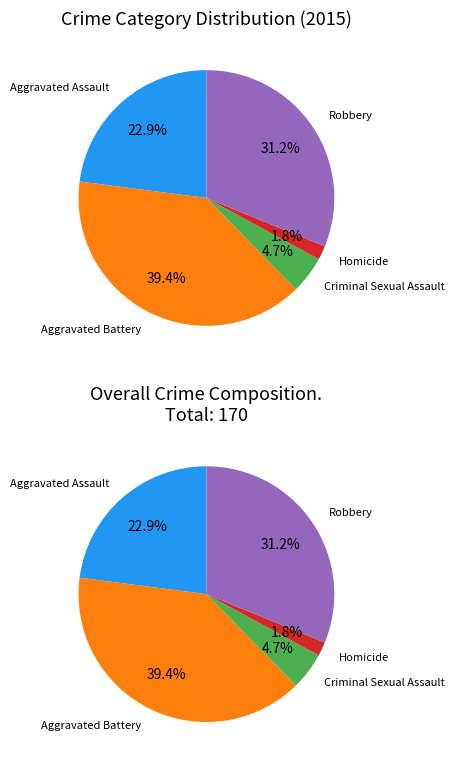

Rank the categories by value from highest to lowest.

Aggravated Battery, Robbery, Aggravated Assault, Criminal Sexual Assault, Homicide